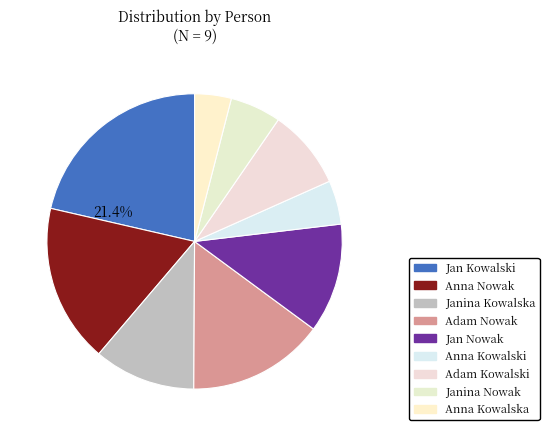

Which category has the biggest portion of the pie?

Jan Kowalski